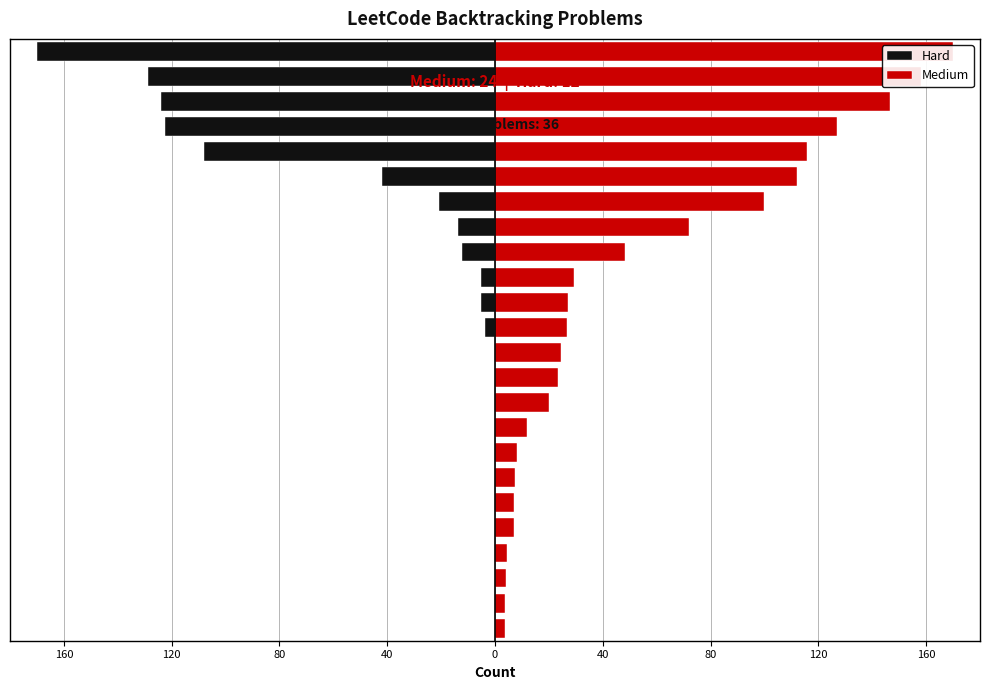

How many distinct data groups are displayed?

2